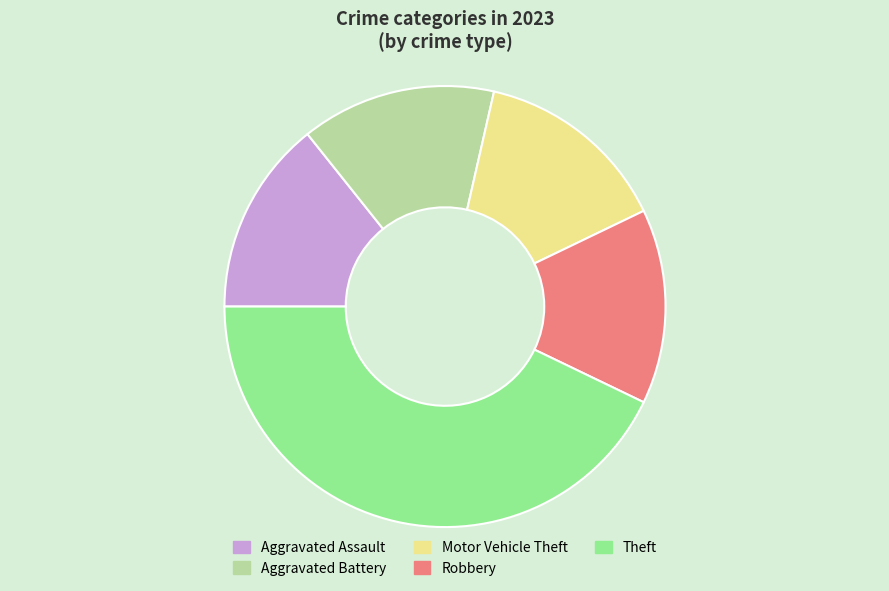

Is there a majority slice in this chart?

No